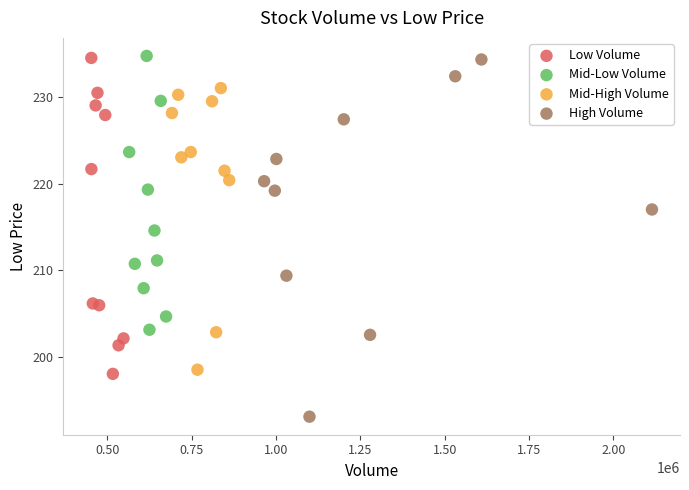

Which series reaches the minimum Y coordinate?

High Volume